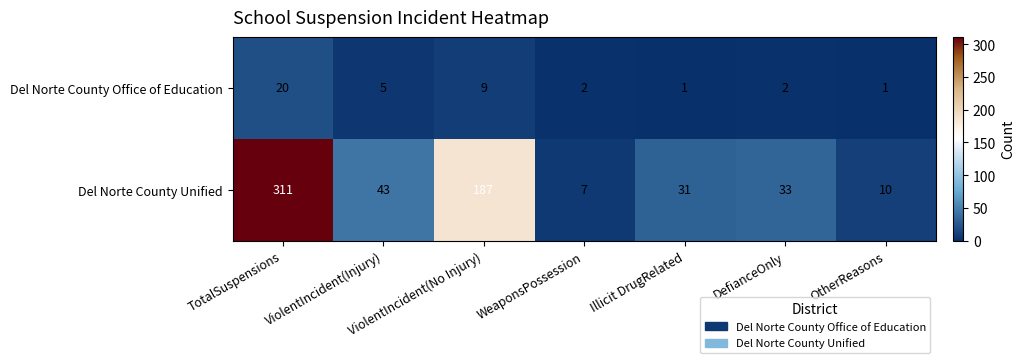

What is the total value across all series at ViolentIncident(Injury)?

48